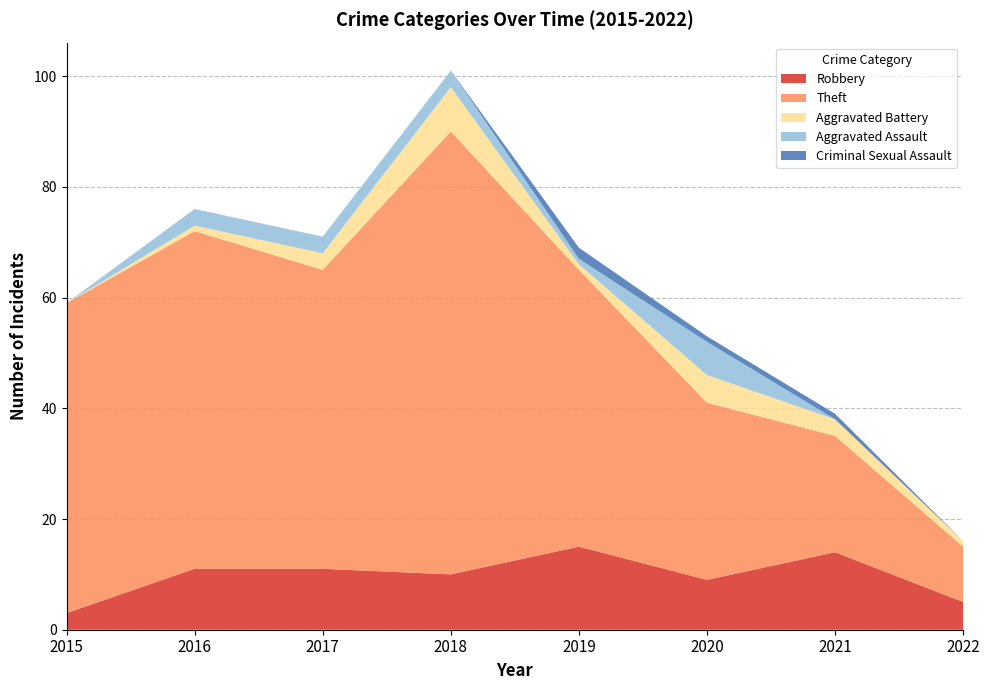

Reading left to right, extract all data points from this chart.

Robbery: 3	11	11	10	15	9	14	5
Theft: 56	61	54	80	50	32	21	10
Aggravated Battery: 0	1	3	8	1	5	3	1
Aggravated Assault: 0	3	3	3	1	6	0	0
Criminal Sexual Assault: 0	0	0	0	2	1	1	0